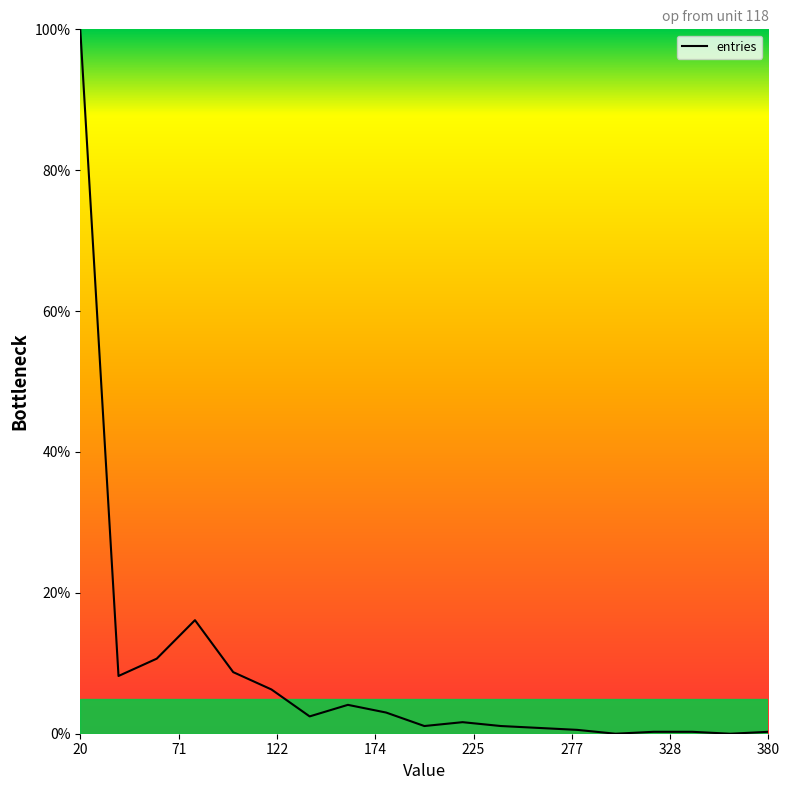

What is the maximum value shown in the chart?

100.0